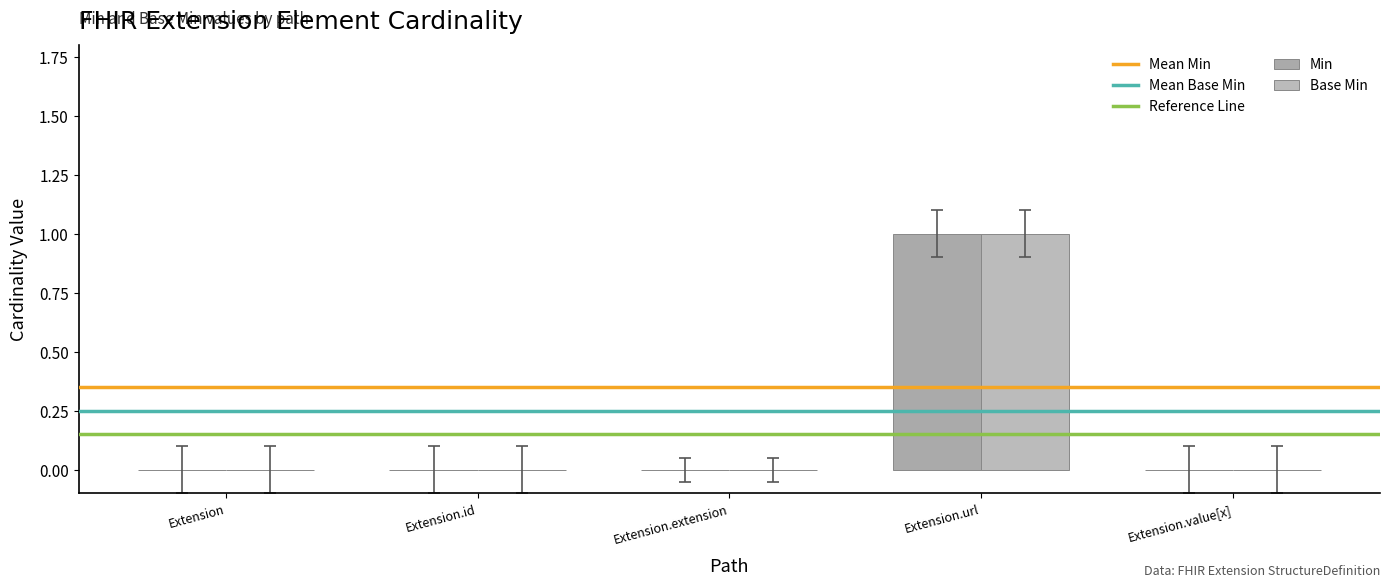

How many groups of bars are there?

5